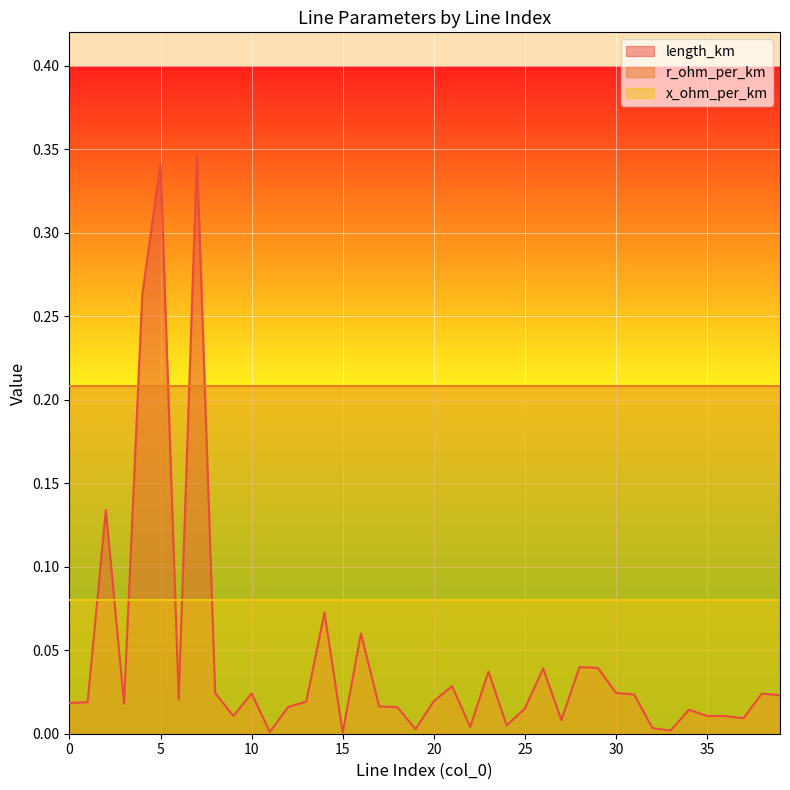

Reading left to right, extract all data points from this chart.

length_km: 0=0.0	1=0.0	2=0.1	3=0.0	4=0.3	5=0.3	6=0.0	7=0.3	8=0.0	9=0.0	10=0.0	11=0.0	12=0.0	13=0.0	14=0.1	15=0.0	16=0.1	17=0.0	18=0.0	19=0.0	20=0.0	21=0.0	22=0.0	23=0.0	24=0.0	25=0.0	26=0.0	27=0.0	28=0.0	29=0.0	30=0.0	31=0.0	32=0.0	33=0.0	34=0.0	35=0.0	36=0.0	37=0.0	38=0.0	39=0.0
r_ohm_per_km: 0=0.2	1=0.2	2=0.2	3=0.2	4=0.2	5=0.2	6=0.2	7=0.2	8=0.2	9=0.2	10=0.2	11=0.2	12=0.2	13=0.2	14=0.2	15=0.2	16=0.2	17=0.2	18=0.2	19=0.2	20=0.2	21=0.2	22=0.2	23=0.2	24=0.2	25=0.2	26=0.2	27=0.2	28=0.2	29=0.2	30=0.2	31=0.2	32=0.2	33=0.2	34=0.2	35=0.2	36=0.2	37=0.2	38=0.2	39=0.2
x_ohm_per_km: 0=0.1	1=0.1	2=0.1	3=0.1	4=0.1	5=0.1	6=0.1	7=0.1	8=0.1	9=0.1	10=0.1	11=0.1	12=0.1	13=0.1	14=0.1	15=0.1	16=0.1	17=0.1	18=0.1	19=0.1	20=0.1	21=0.1	22=0.1	23=0.1	24=0.1	25=0.1	26=0.1	27=0.1	28=0.1	29=0.1	30=0.1	31=0.1	32=0.1	33=0.1	34=0.1	35=0.1	36=0.1	37=0.1	38=0.1	39=0.1